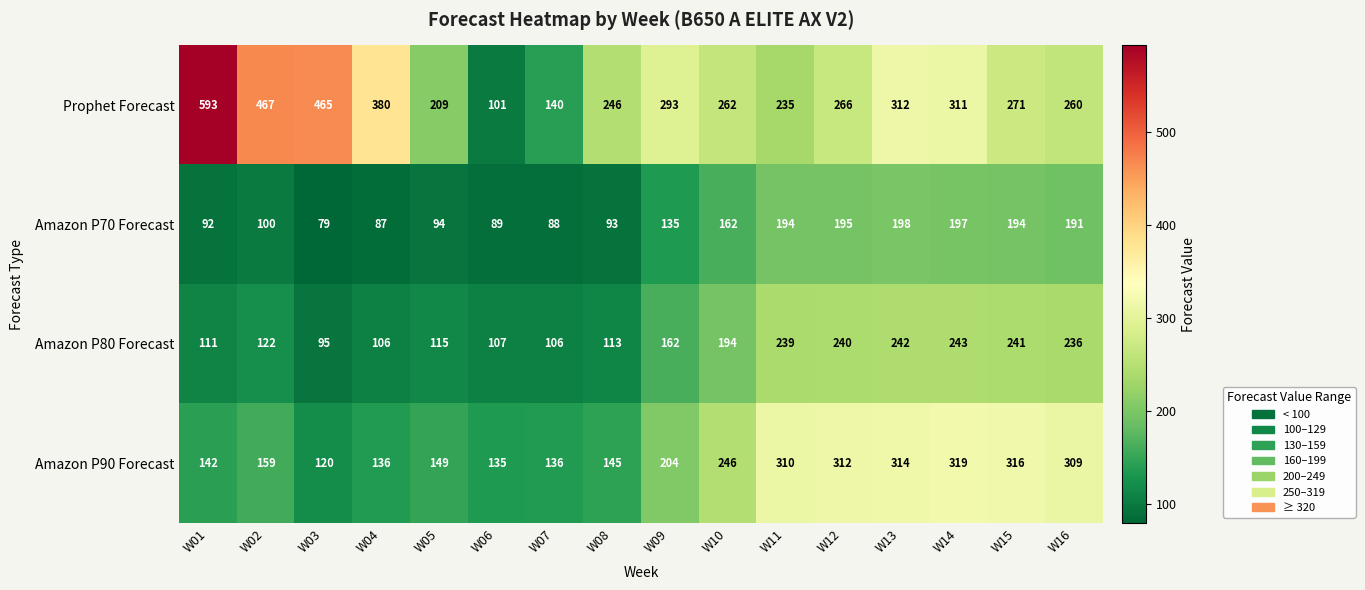

List the series in order of their overall mean, lowest first.

Amazon P70 Forecast, Amazon P80 Forecast, Amazon P90 Forecast, Prophet Forecast